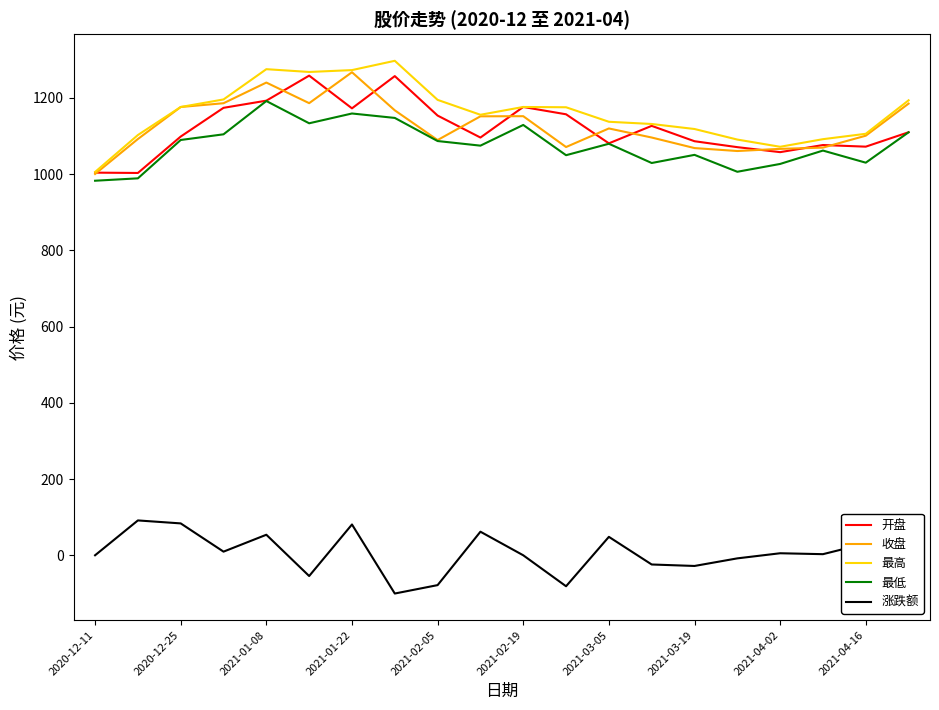

What is the smallest value displayed?

-100.0